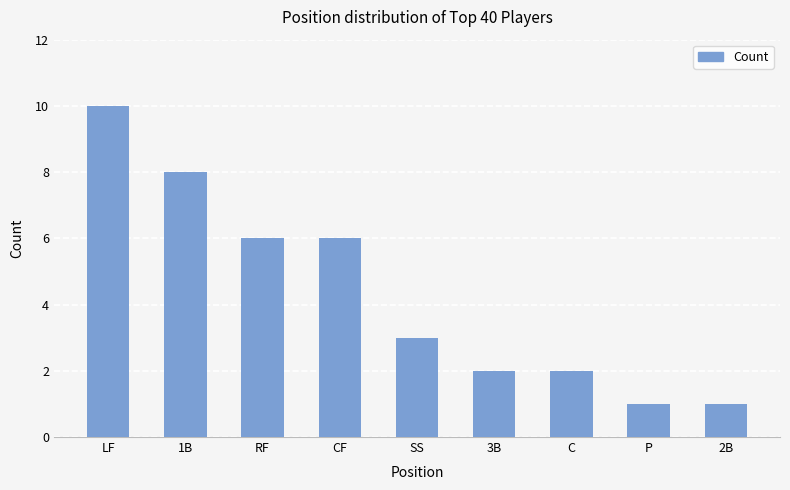

Read the value at CF.

6